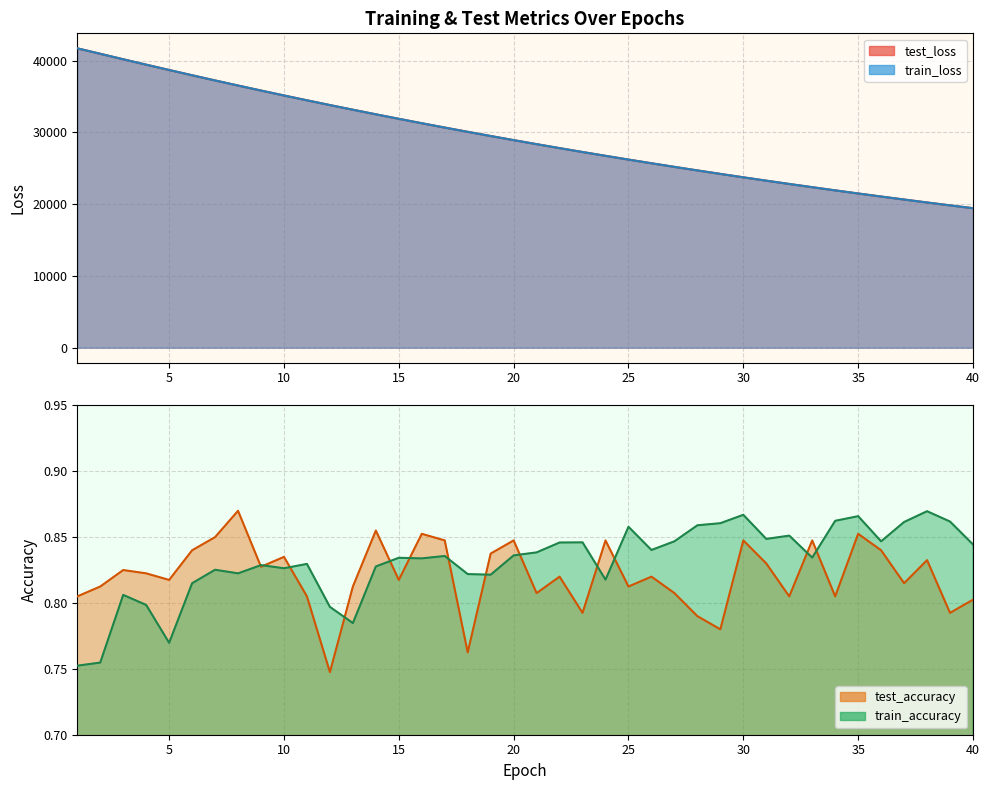

Between which two adjacent categories do train_accuracy and test_accuracy first intersect?

8 and 9